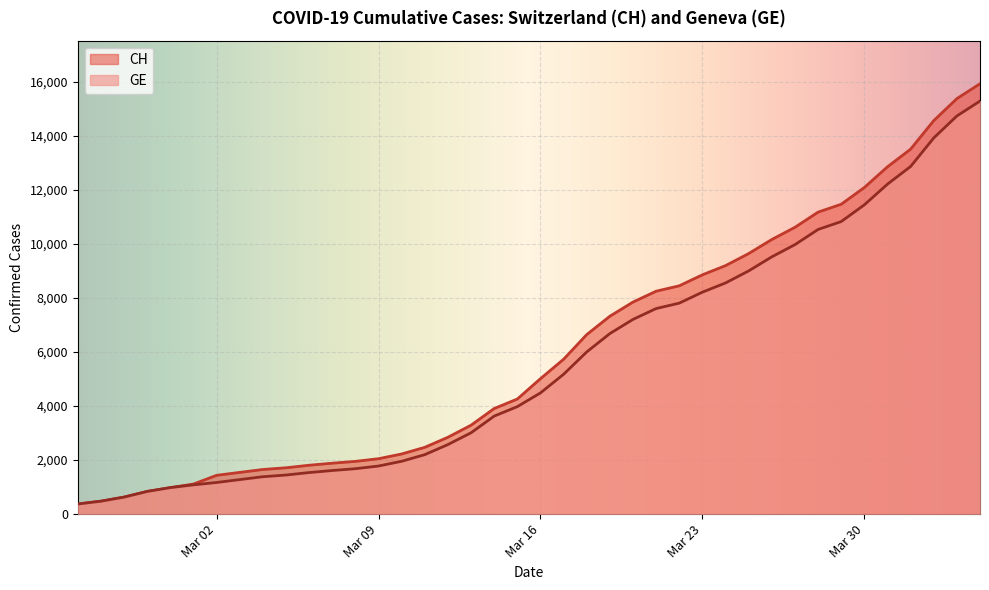

The value of GE at Mar 30 is 11444. True or false?

True